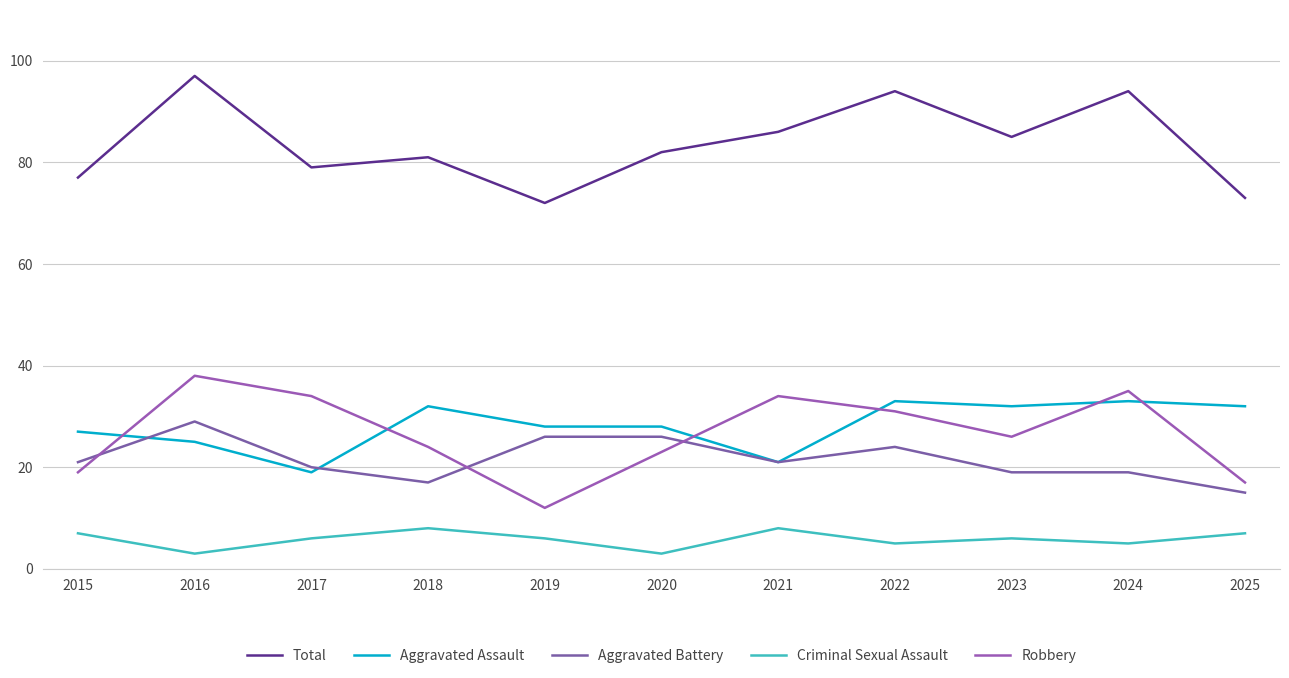

What is the highest value of the Total series?

97